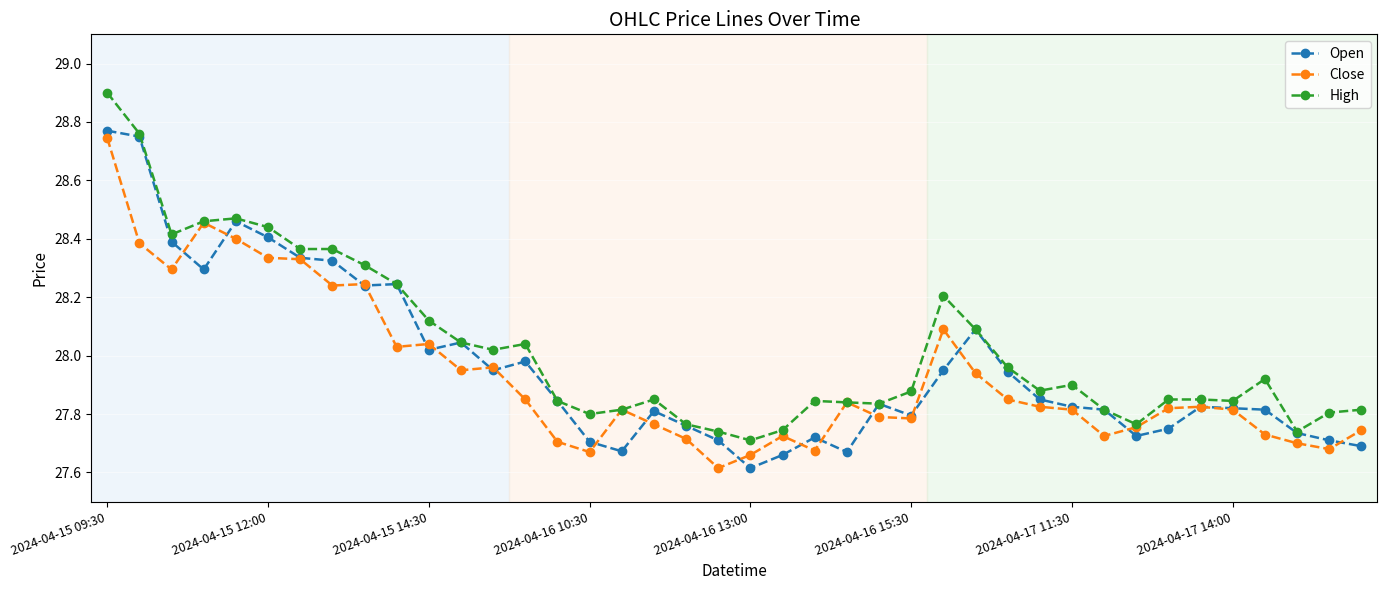

At how many categories does at least one series exceed 28?

16